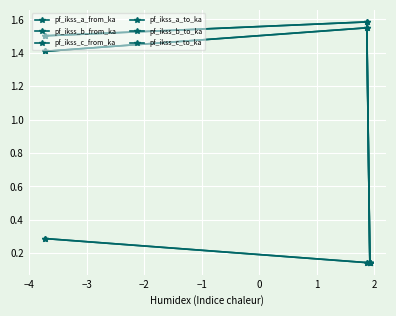

What is the value of the pf_ikss_c_to_ka point at the 1st from the left?

1.4